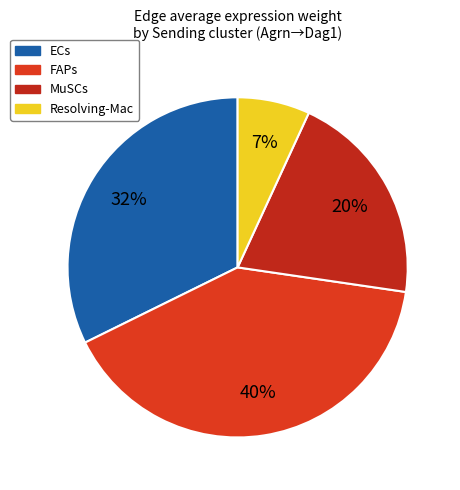

To the nearest percent, what is the average slice percentage?

25%